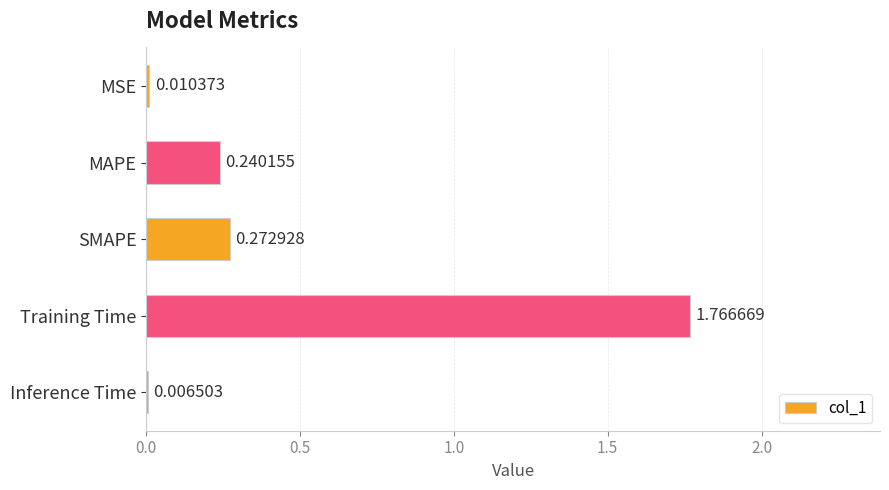

At which category does the chart reach its peak across all series?

Training Time